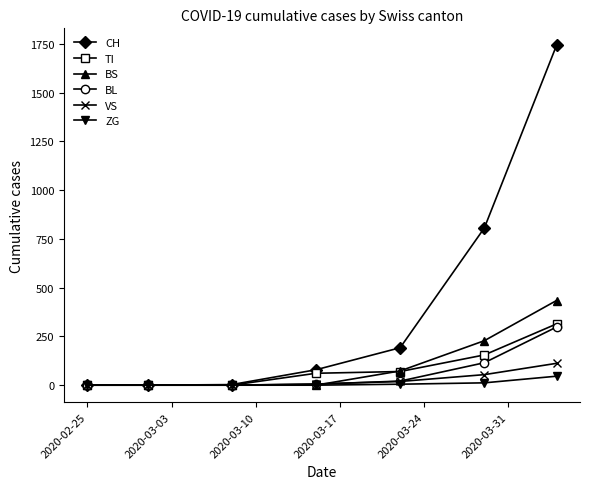

How many categories are shown in the chart?

7